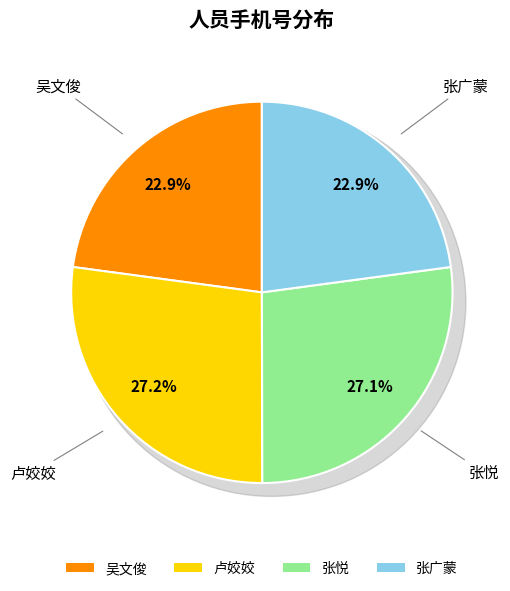

Combined, do 吴文俊 and 卢姣姣 account for over 50%?

Yes